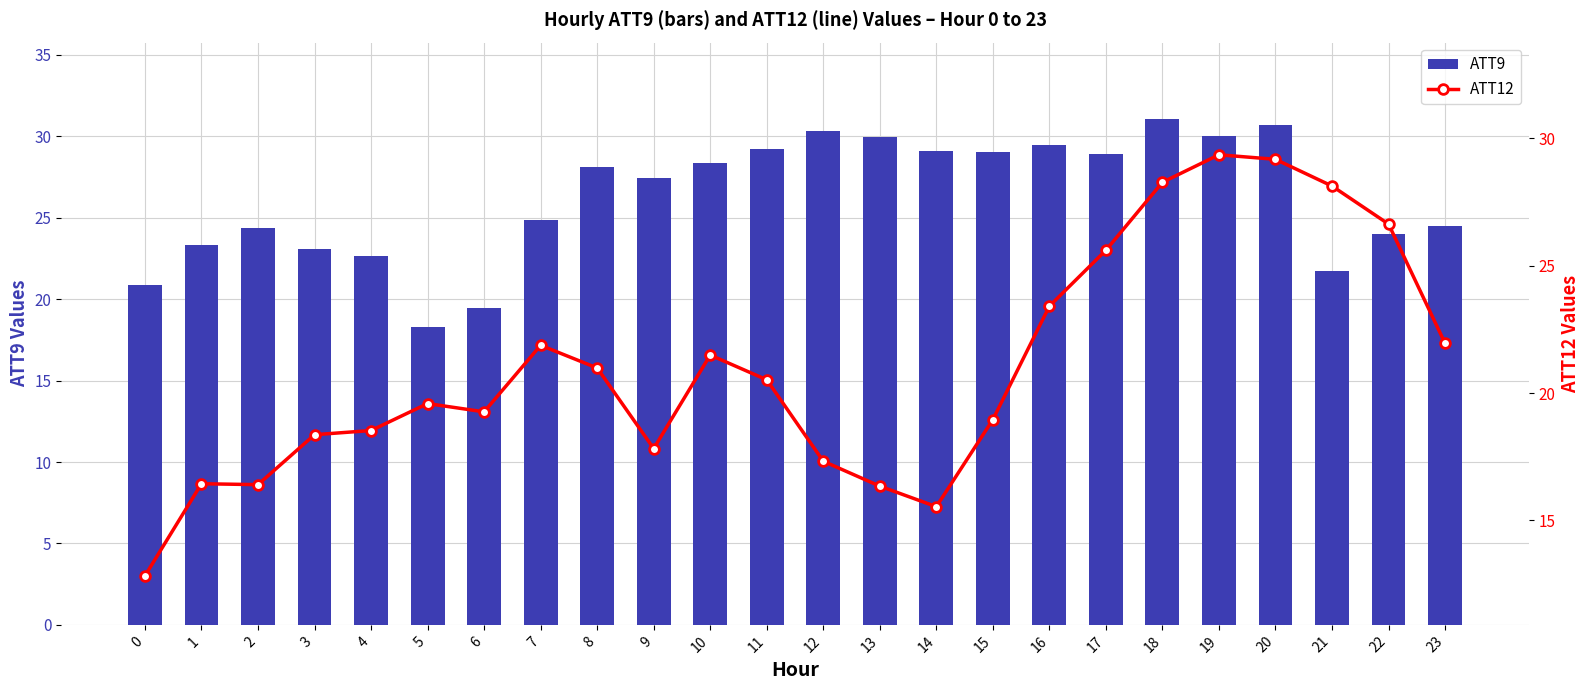

Reading left to right, extract all data points from this chart.

ATT9: 20.9	23.3	24.4	23.1	22.6	18.3	19.5	24.9	28.1	27.4	28.3	29.2	30.3	30.0	29.1	29.1	29.5	28.9	31.1	30.0	30.7	21.7	24.0	24.5
ATT12: 12.8	16.4	16.4	18.4	18.5	19.6	19.3	21.9	21.0	17.8	21.5	20.5	17.3	16.3	15.5	19.0	23.4	25.6	28.3	29.4	29.2	28.1	26.6	22.0